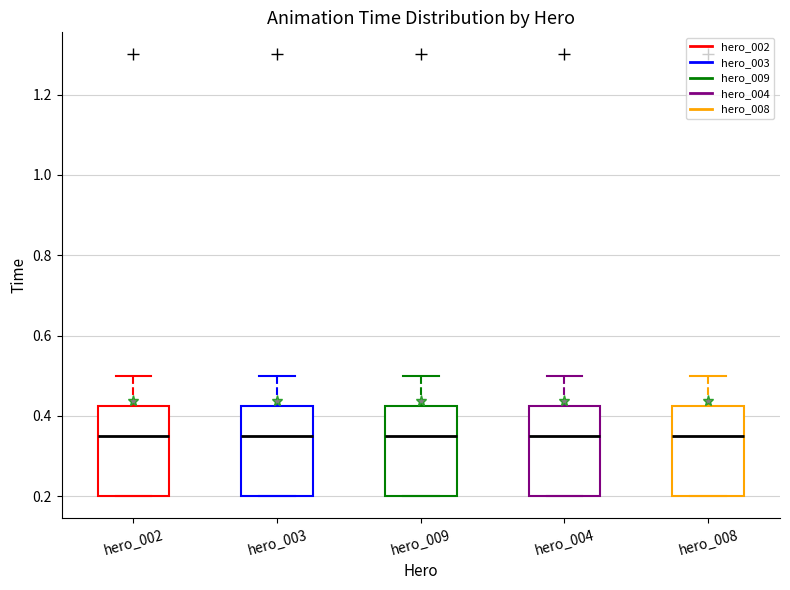

Reading left to right, read every box against the y-axis: the position of its median line, the range the box covers, and the ends of its whiskers. The values are not printed on the chart, so give them approximately, as read against the axis.

hero_002: median 0.36, box 0.20 to 0.42, whiskers 0.20 to 0.50
hero_003: median 0.36, box 0.20 to 0.42, whiskers 0.20 to 0.50
hero_009: median 0.36, box 0.20 to 0.42, whiskers 0.20 to 0.50
hero_004: median 0.36, box 0.20 to 0.42, whiskers 0.20 to 0.50
hero_008: median 0.36, box 0.20 to 0.42, whiskers 0.20 to 0.50